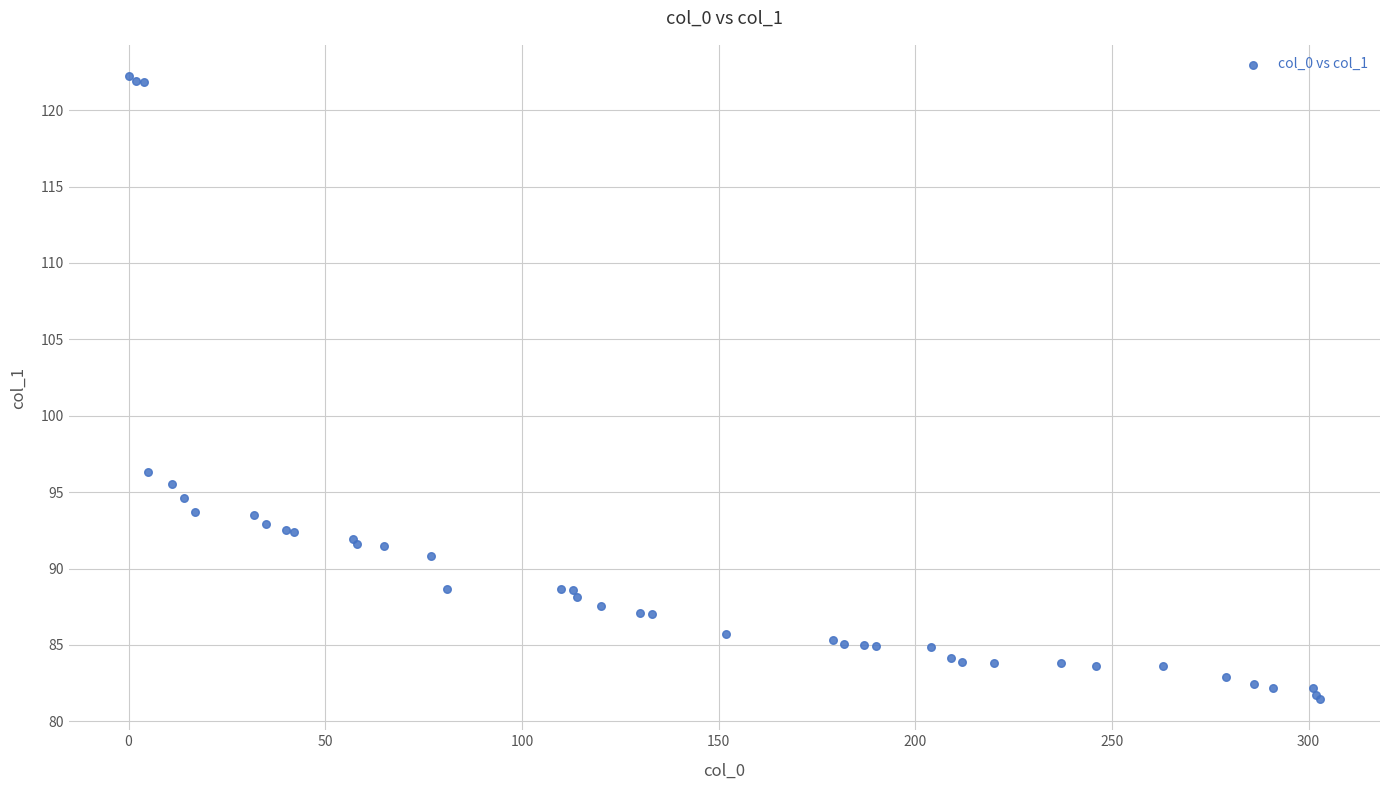

What Y value in the scatter plot is closest to 101?

96.3